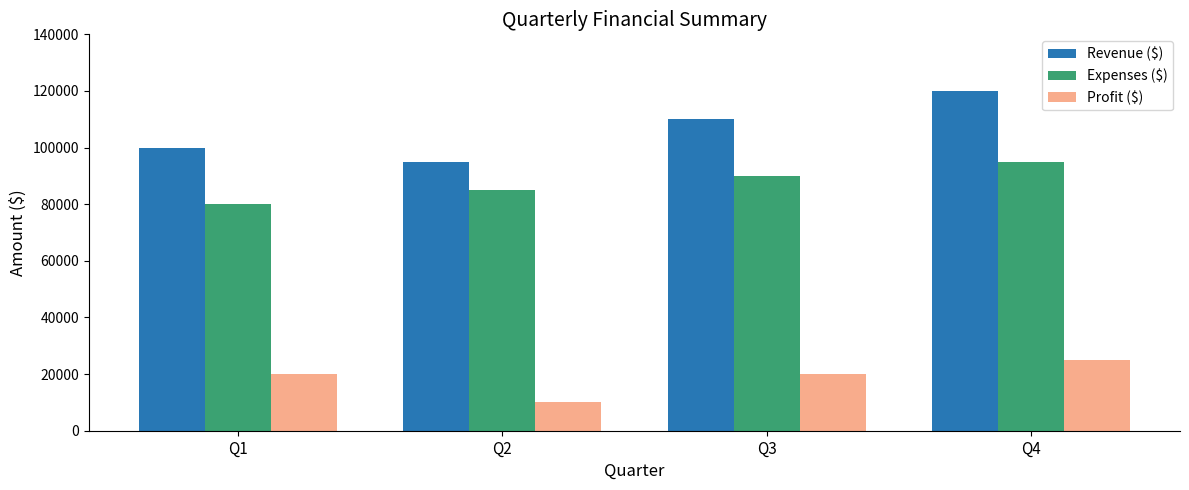

What is the minimum value for Profit ($)?

10000